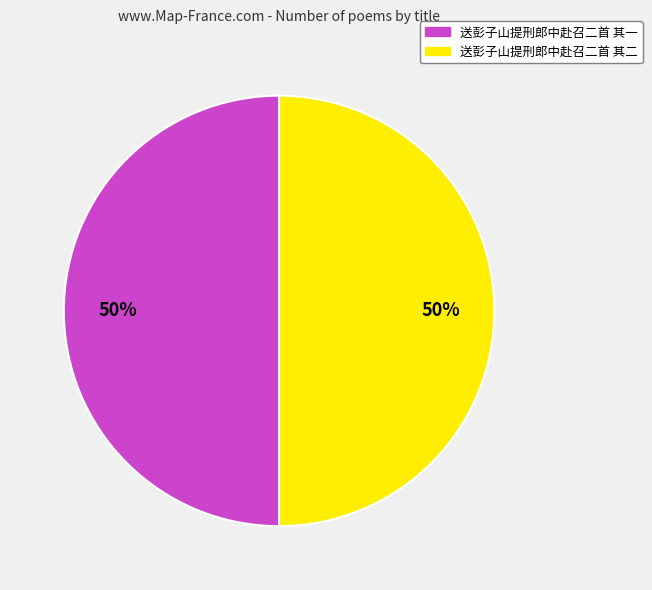

To the nearest percent, what is the combined percentage of 送彭子山提刑郎中赴召二首 其二 and 送彭子山提刑郎中赴召二首 其一?

100%